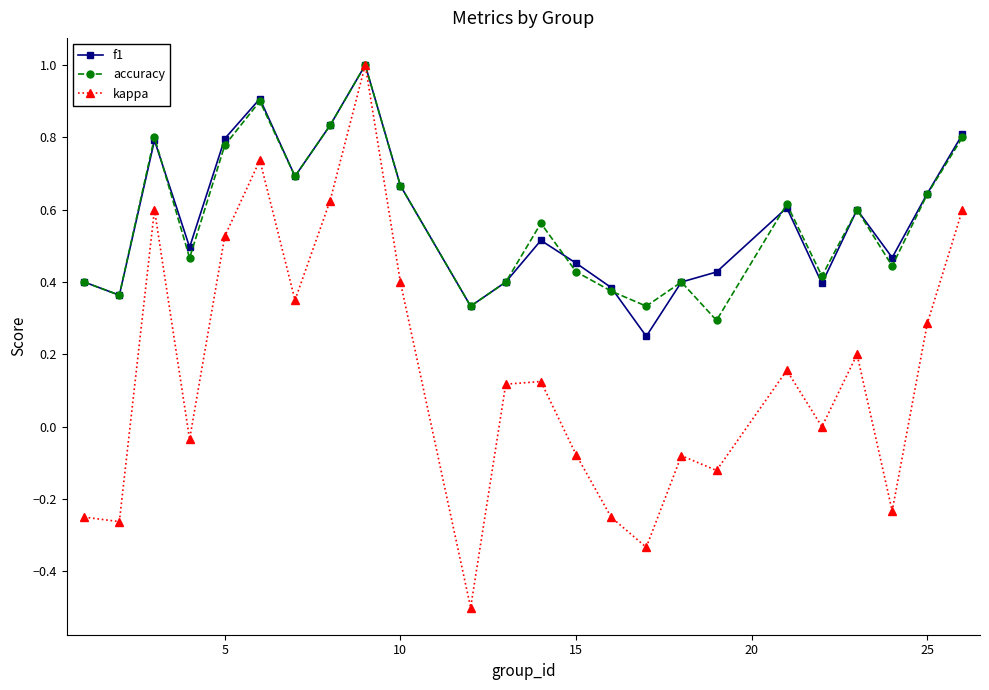

What is the maximum value for accuracy?

1.0